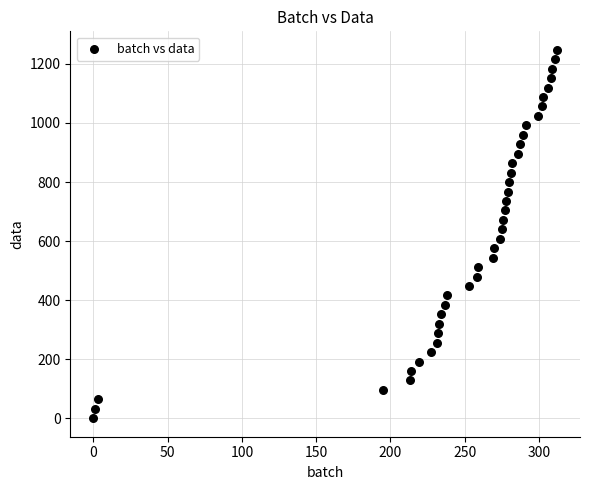

What is the range of Y values (max minus min)?

1248